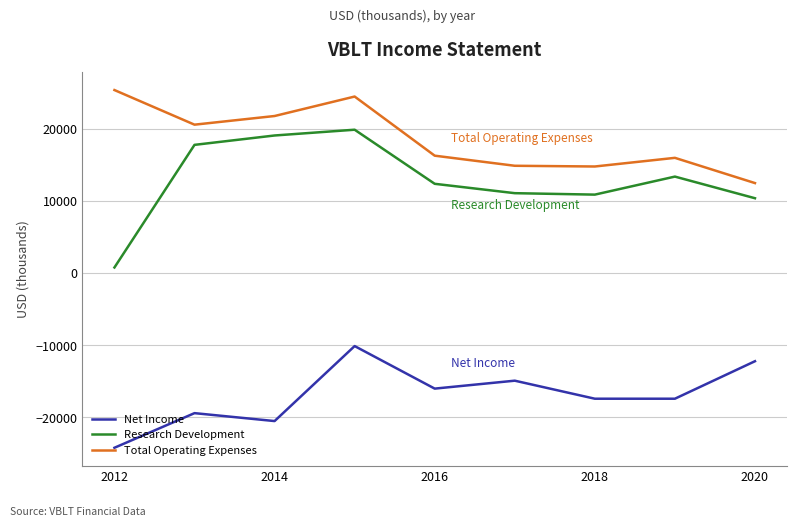

Which series has the largest total across all categories?

Total Operating Expenses